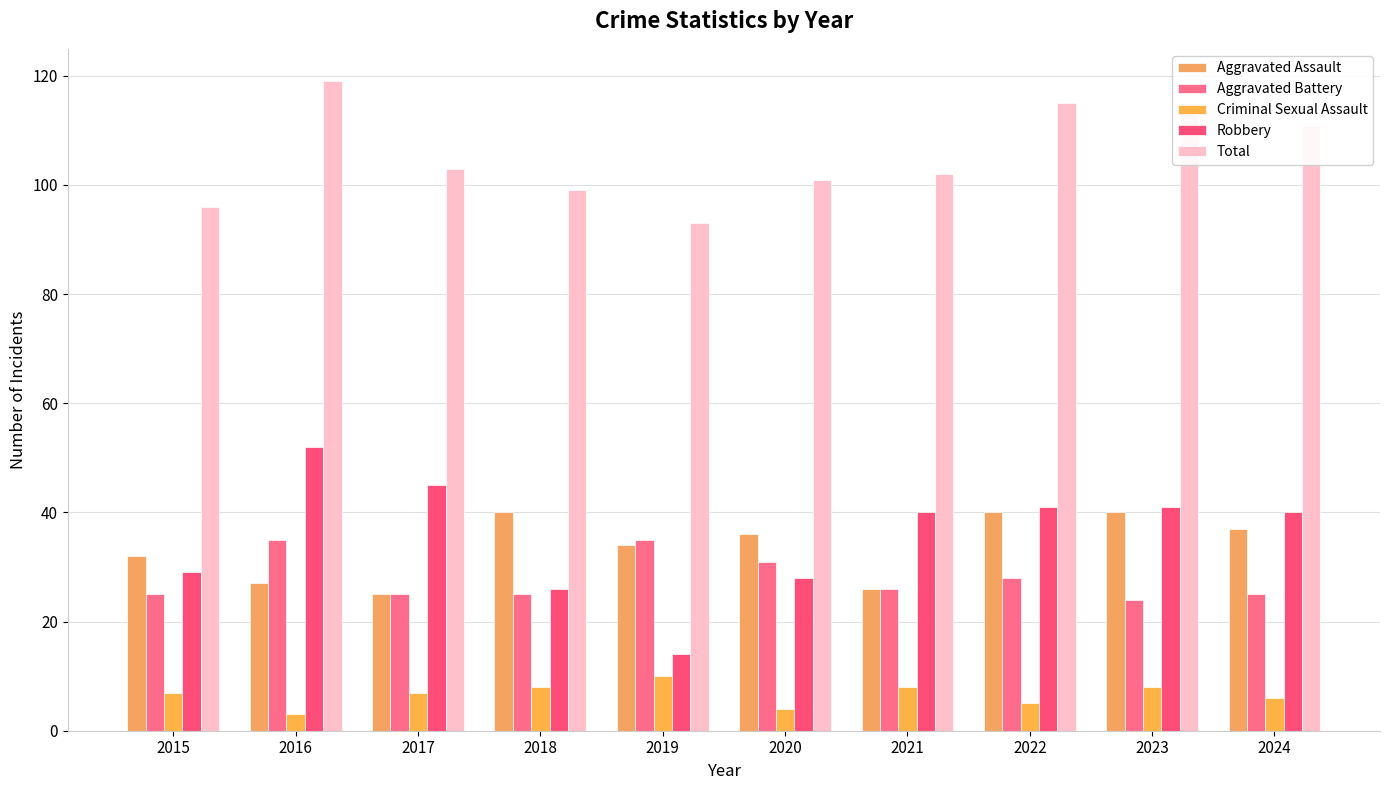

What is the maximum value shown in the chart?

119